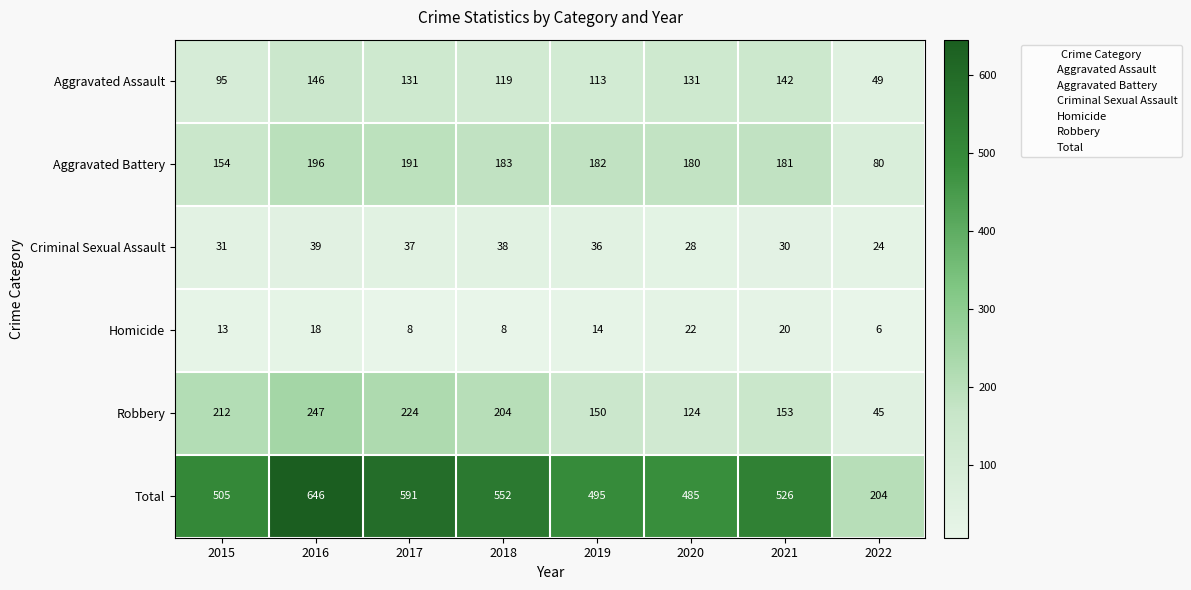

Is it true that Criminal Sexual Assault equals 25 at 2019?

False